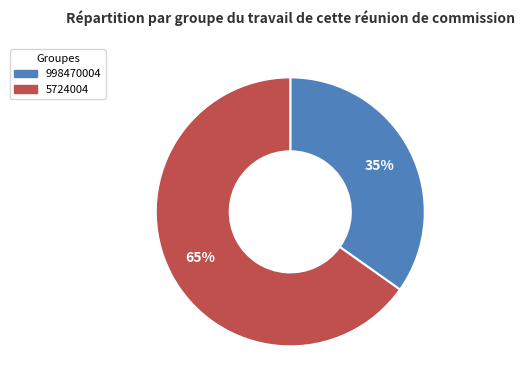

Rank the categories by value from lowest to highest.

998470004, 5724004